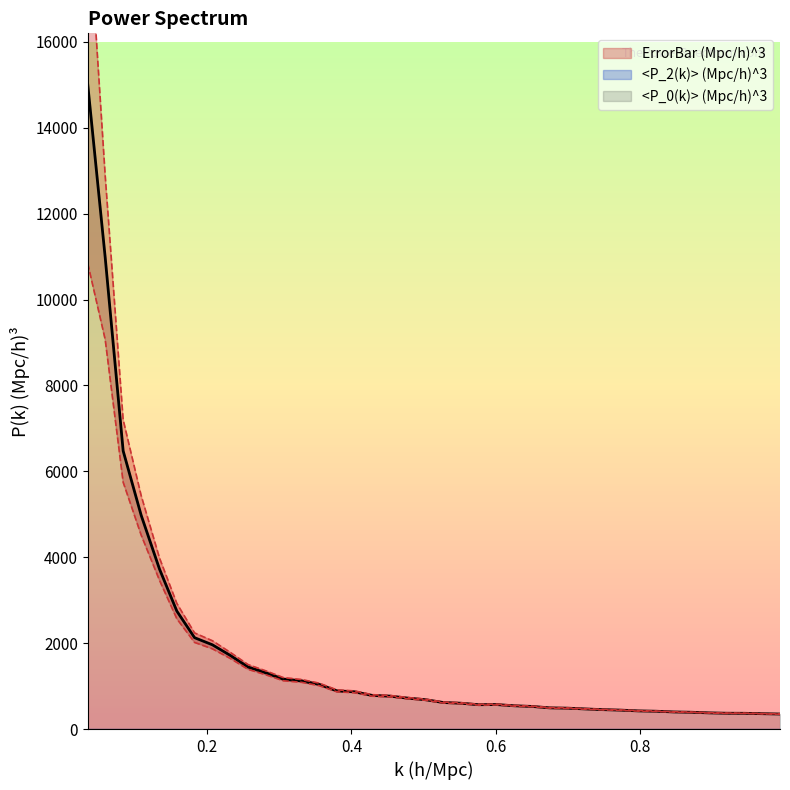

Rank the series by their maximum value, from highest to lowest.

<P_0(k)> (Mpc/h)^3, ErrorBar (Mpc/h)^3, <P_2(k)> (Mpc/h)^3